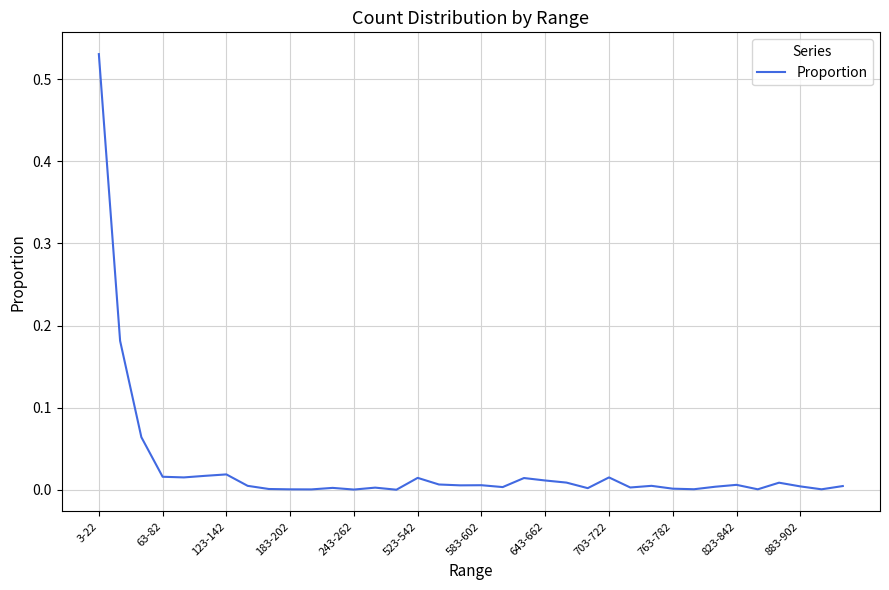

Does the chart display data point markers on the line(s)?

No